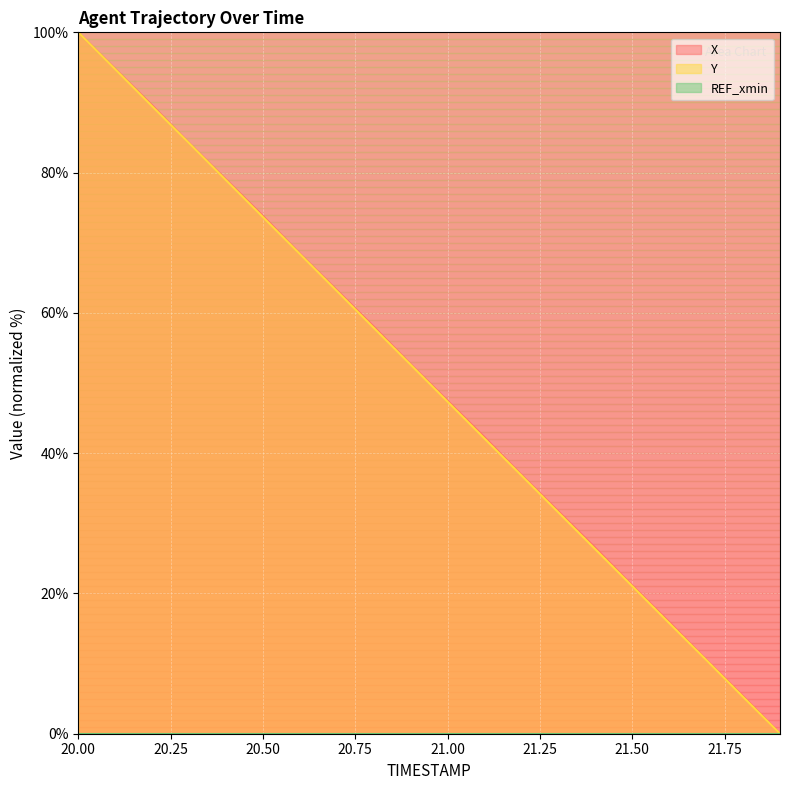

The value of X at 21.9 is 0.0. True or false?

True